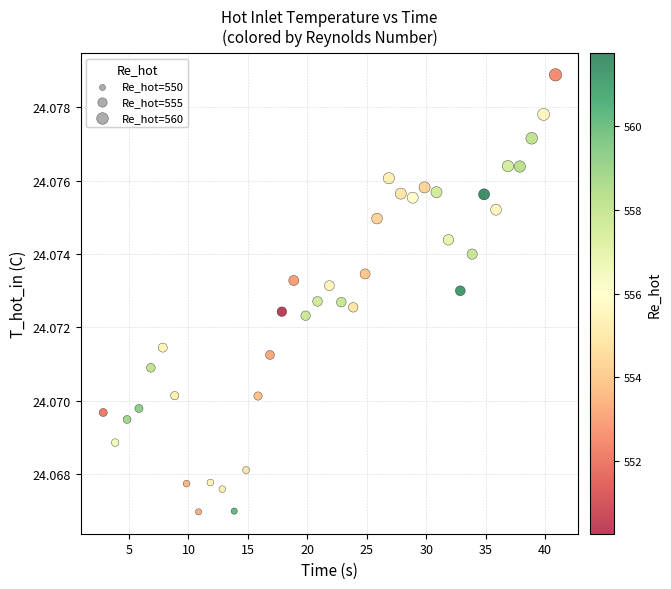

What is the range of X values (max minus min)?

38.0